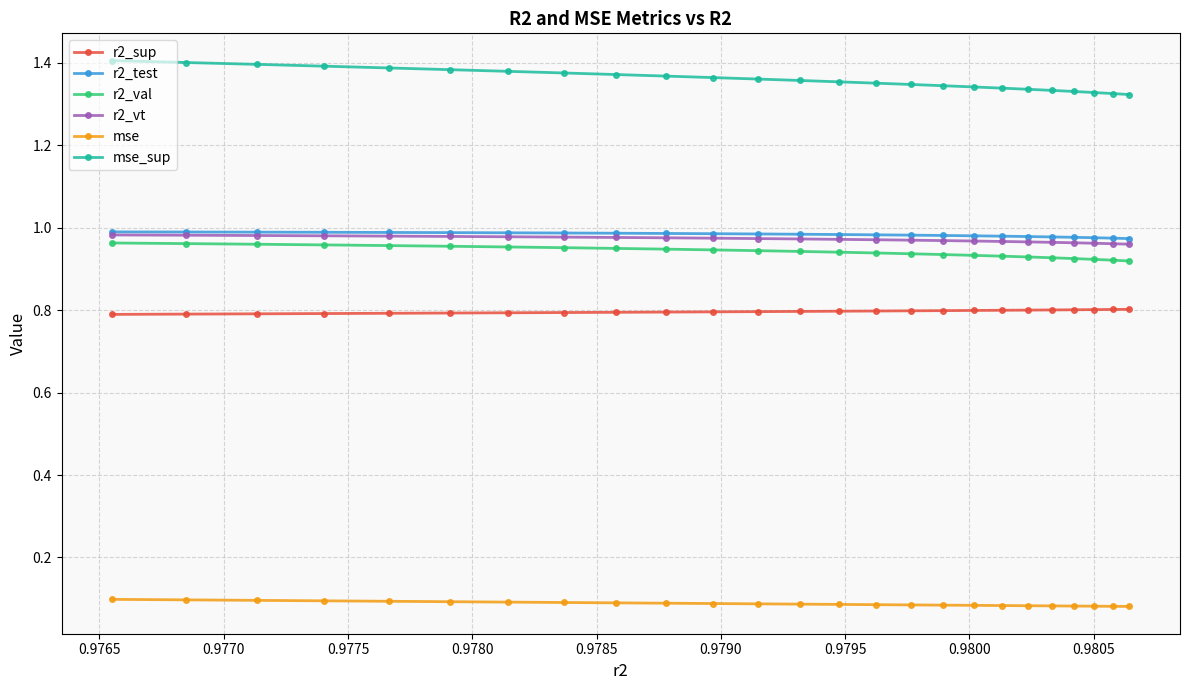

At how many categories does at least one series exceed 0?

25